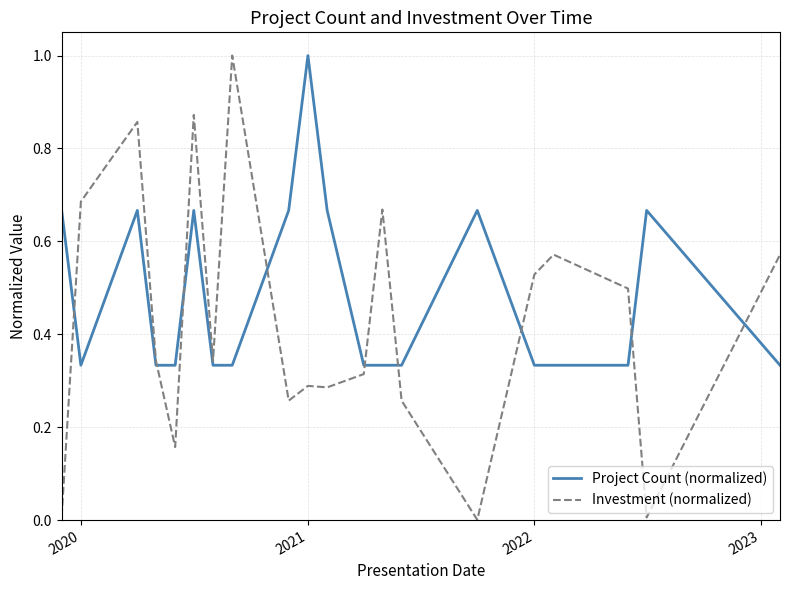

List the series in order of their overall mean, lowest first.

Investment (normalized), Project Count (normalized)